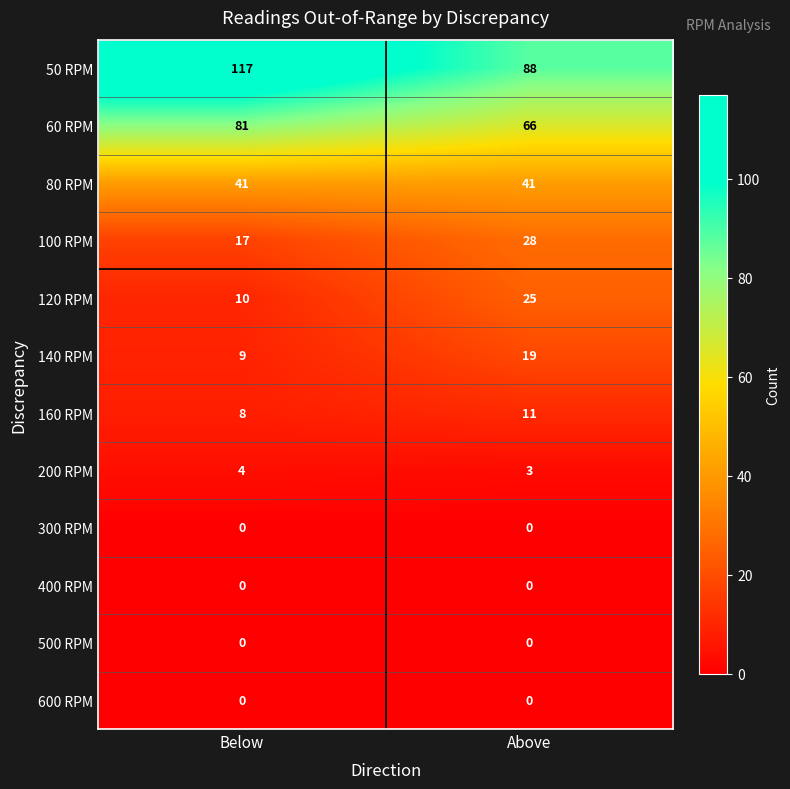

Reading left to right, extract all data points from this chart.

50 RPM: 117	88
60 RPM: 81	66
80 RPM: 41	41
100 RPM: 17	28
120 RPM: 10	25
140 RPM: 9	19
160 RPM: 8	11
200 RPM: 4	3
300 RPM: 0	0
400 RPM: 0	0
500 RPM: 0	0
600 RPM: 0	0